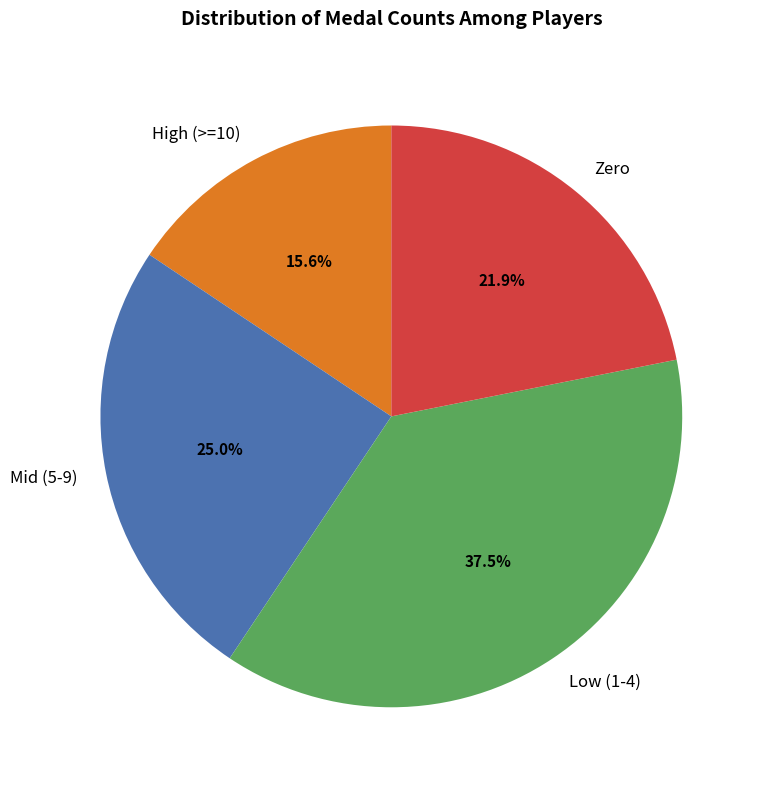

Does any single category account for the majority?

No